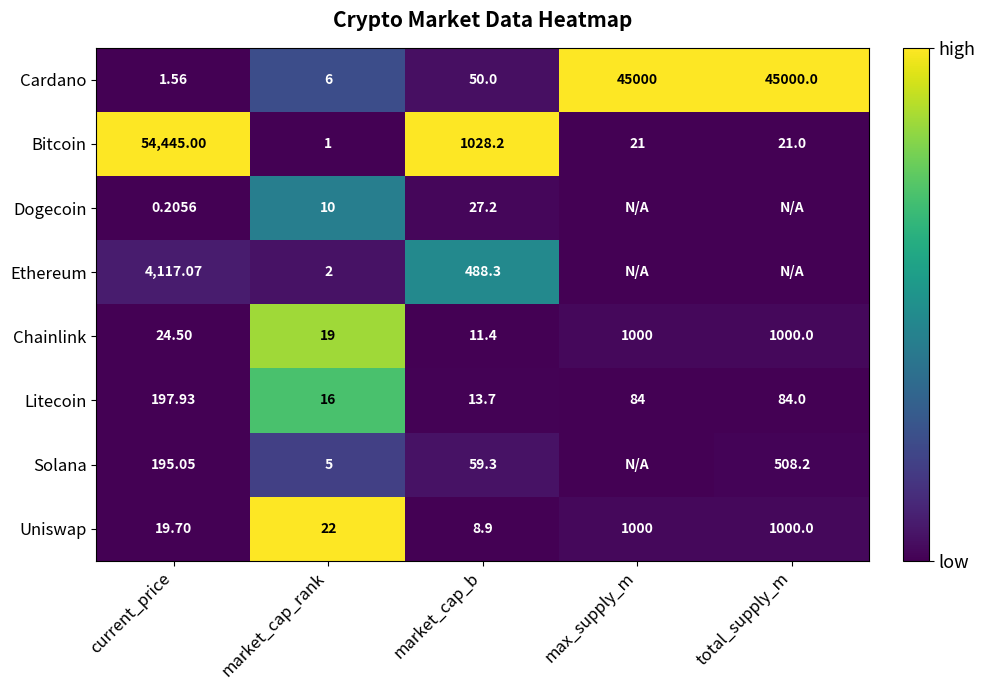

Rank the series at market_cap_rank from lowest to highest value.

Bitcoin, Ethereum, Solana, Cardano, Dogecoin, Litecoin, Chainlink, Uniswap